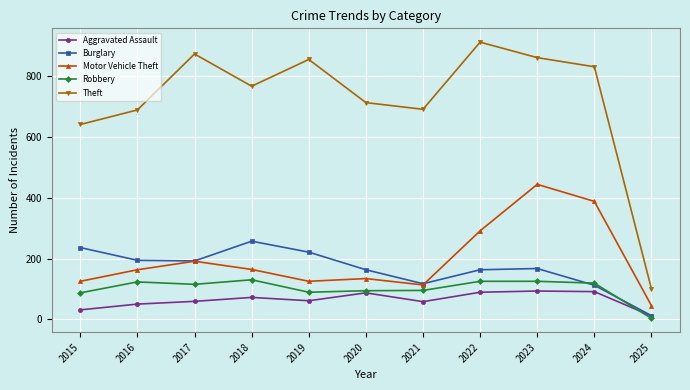

At which category does Motor Vehicle Theft reach its first local peak?

2017